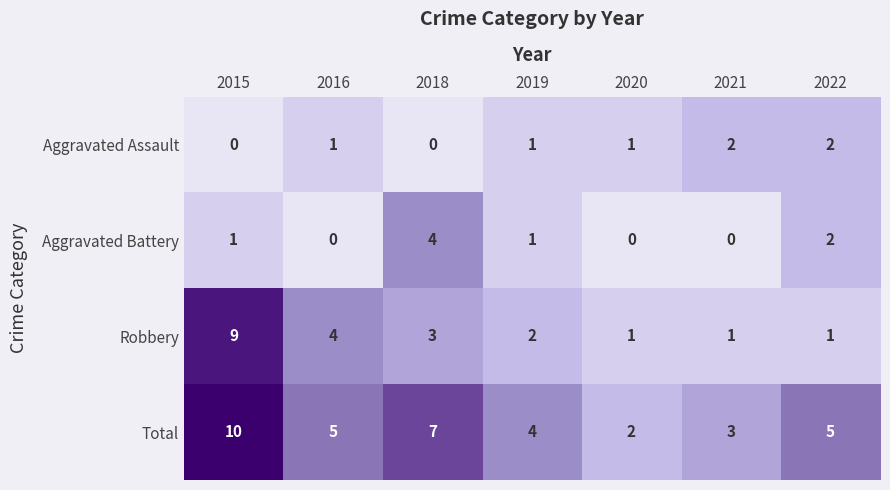

Rank the series at 2016 from highest to lowest value.

Total, Robbery, Aggravated Assault, Aggravated Battery